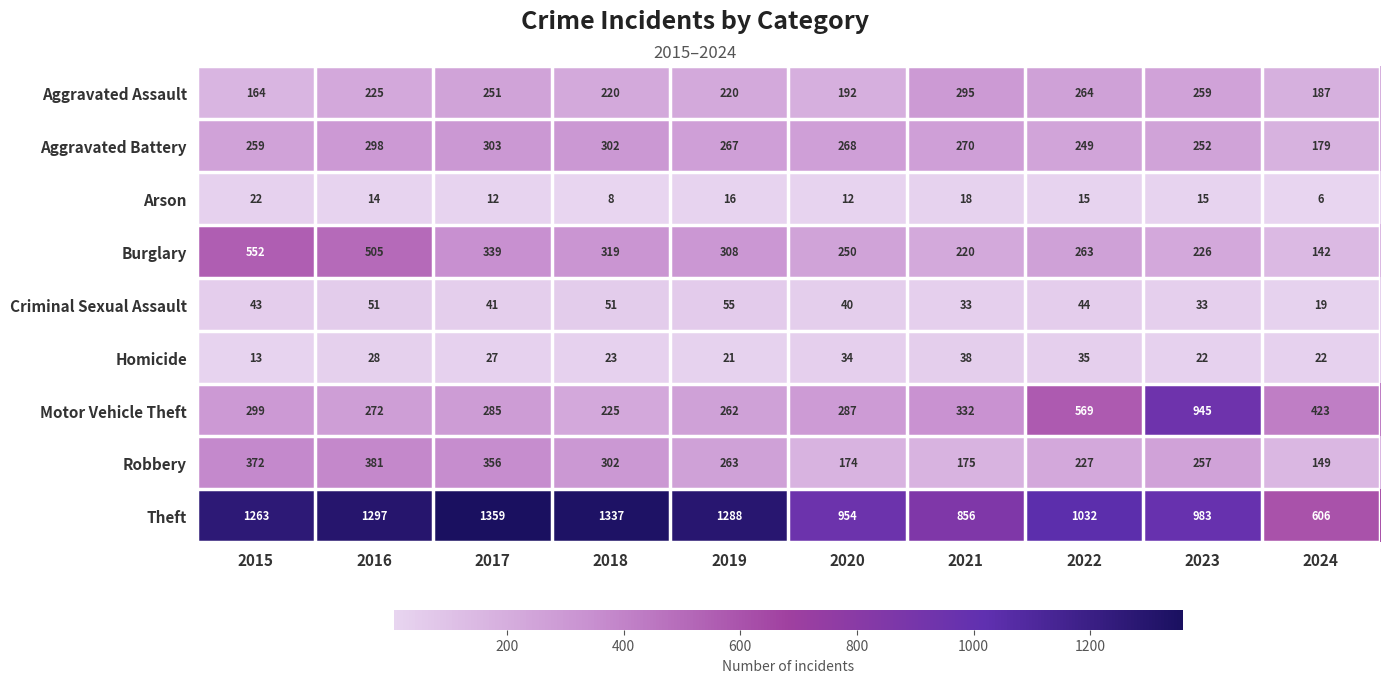

At which label is Burglary closest to 347?

2017